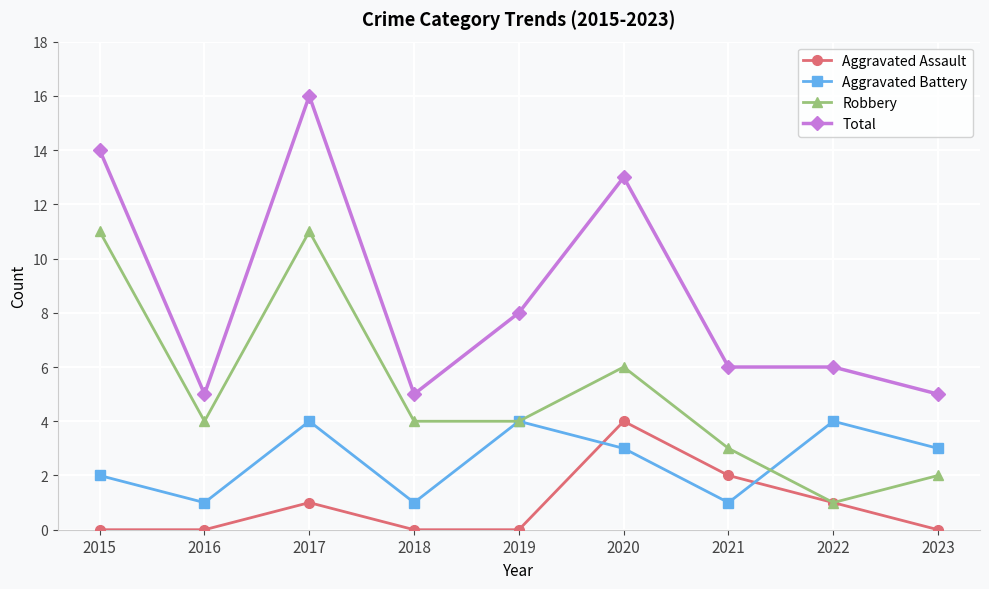

Count the number of data series in this chart.

4